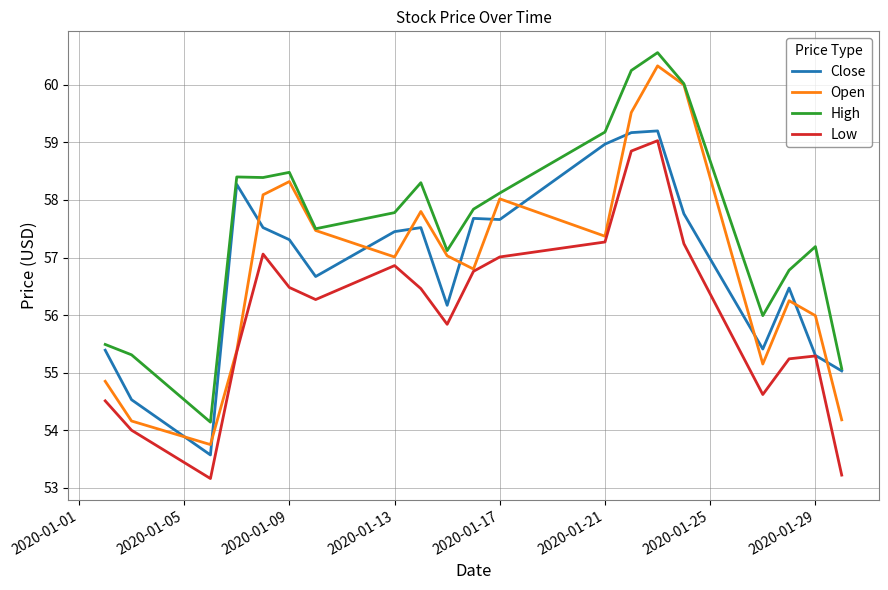

How many series are shown in this chart?

4